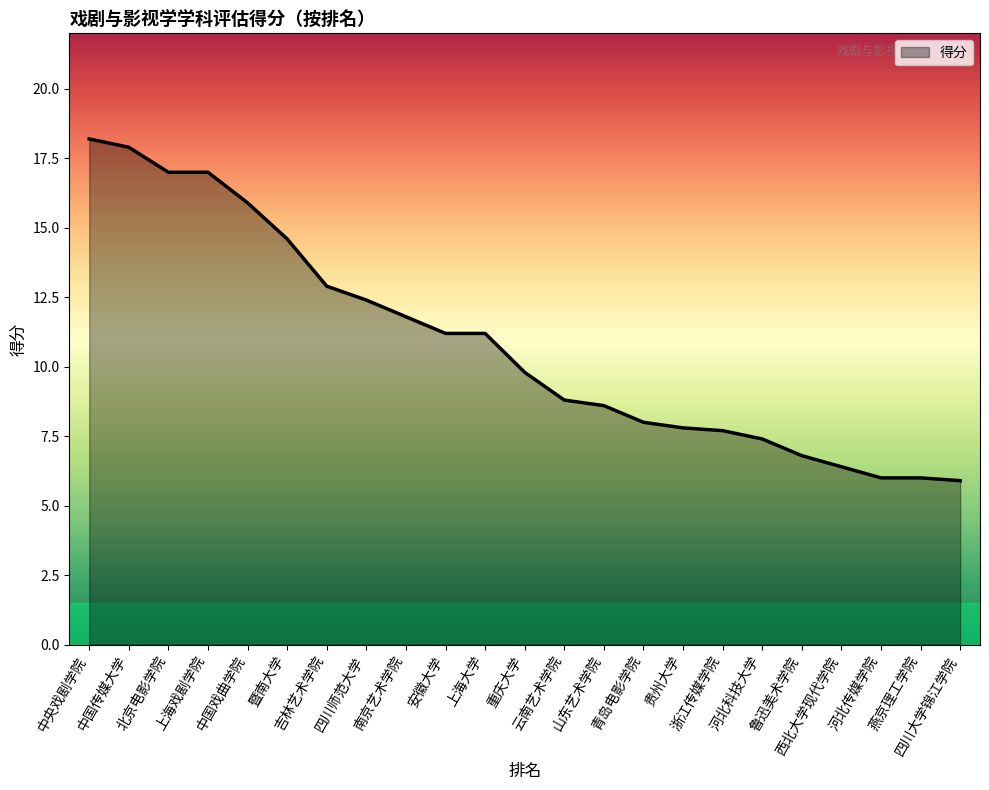

What is the maximum value shown in the chart?

18.2